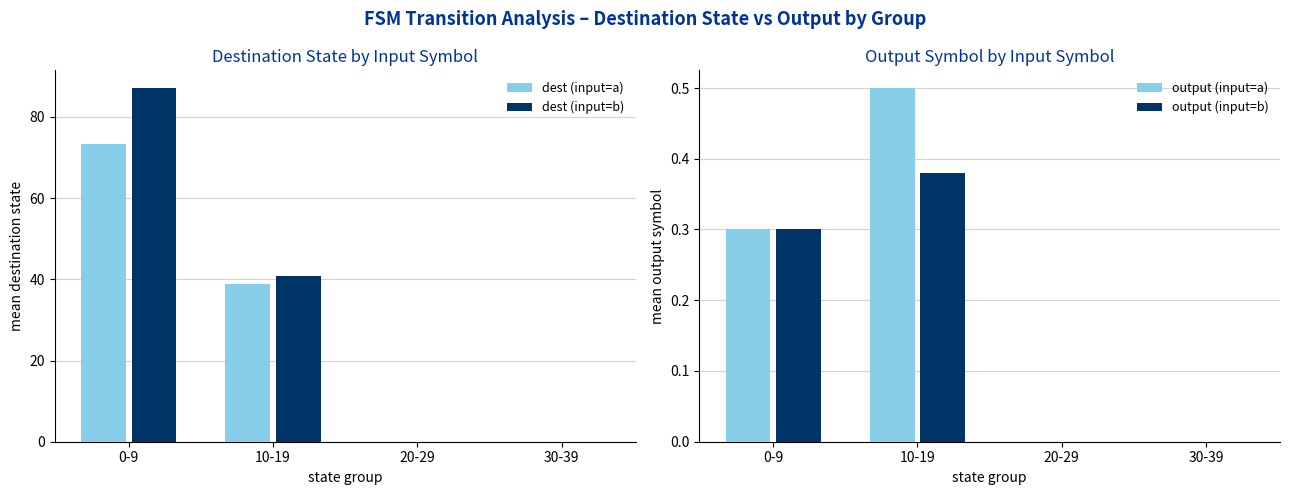

Where does the dest (input=b) series first go above 40?

0-9